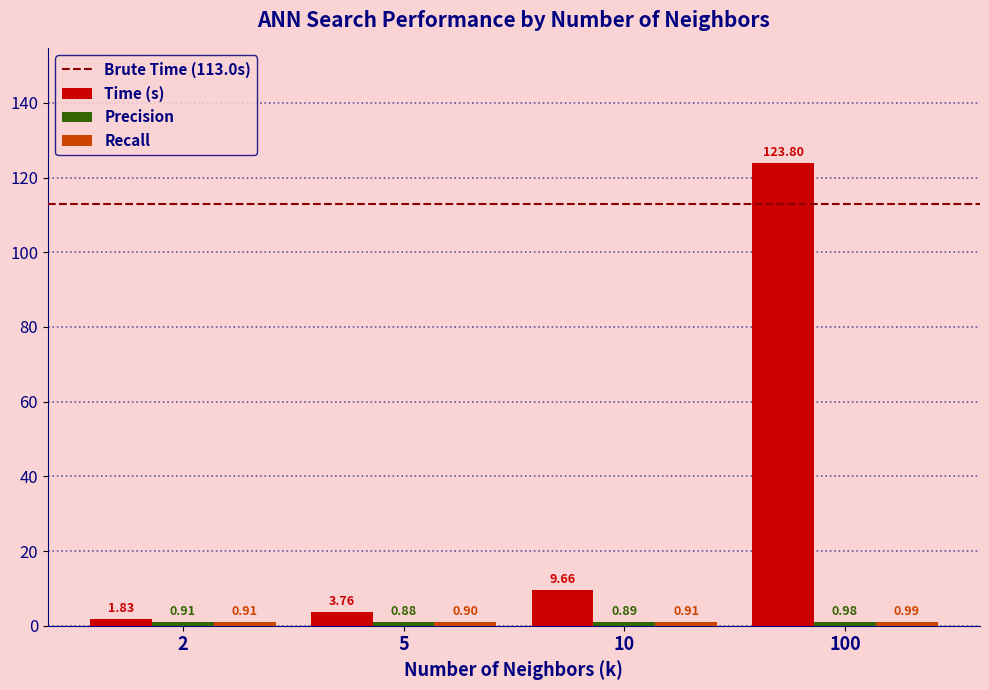

At which category is the sum across all series the highest?

100